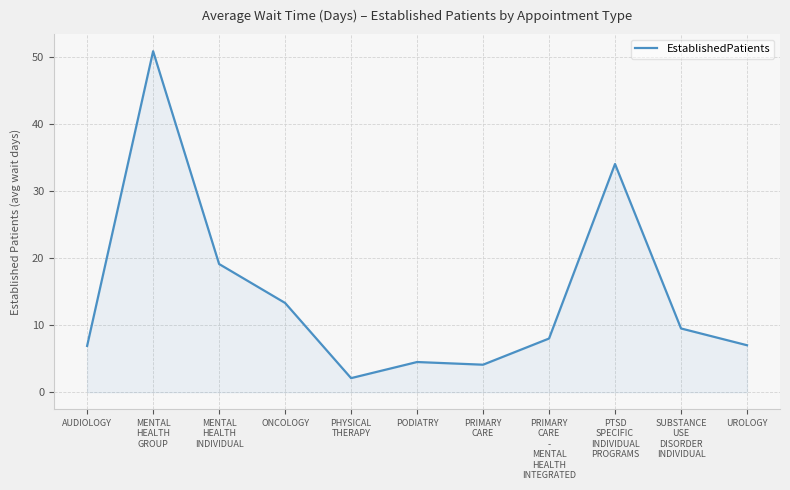

True or false: the data shows 8.0 at PRIMARY
CARE
-
MENTAL
HEALTH
INTEGRATED.

True